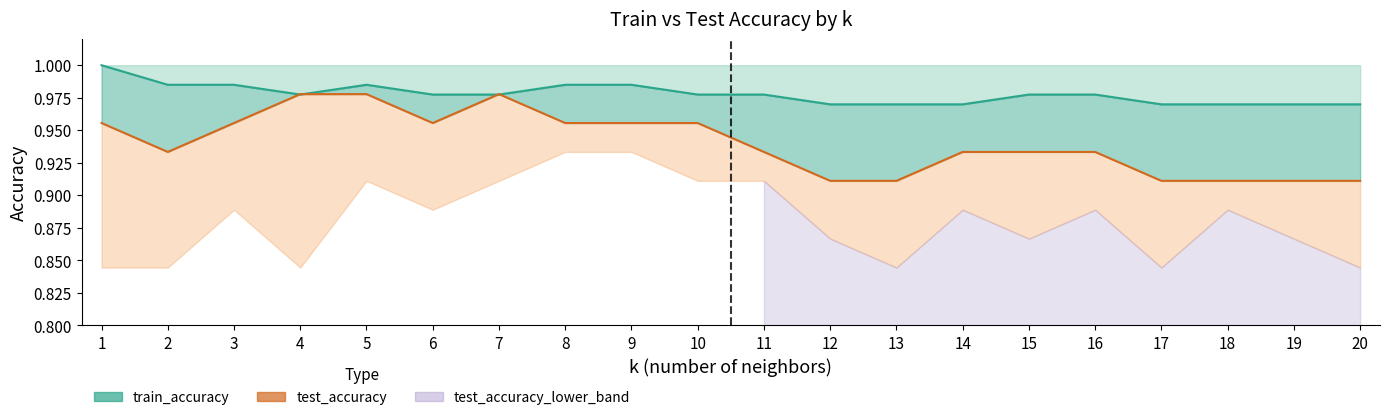

Between 7 and 13, which series saw the biggest shift?

test_accuracy